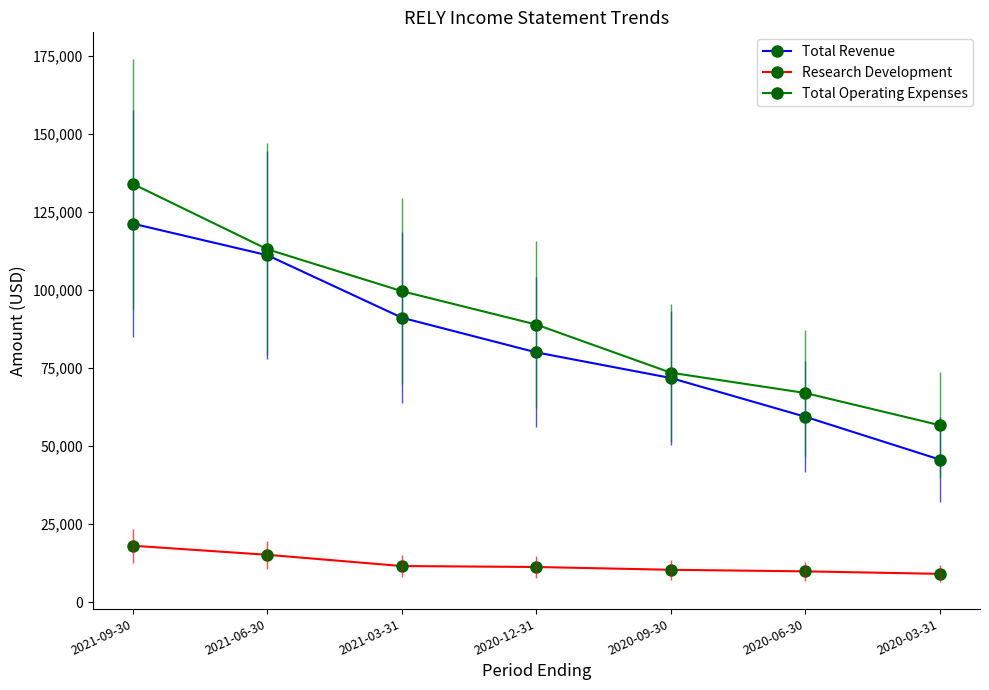

True or false: Total Operating Expenses and Research Development intersect in this chart.

False